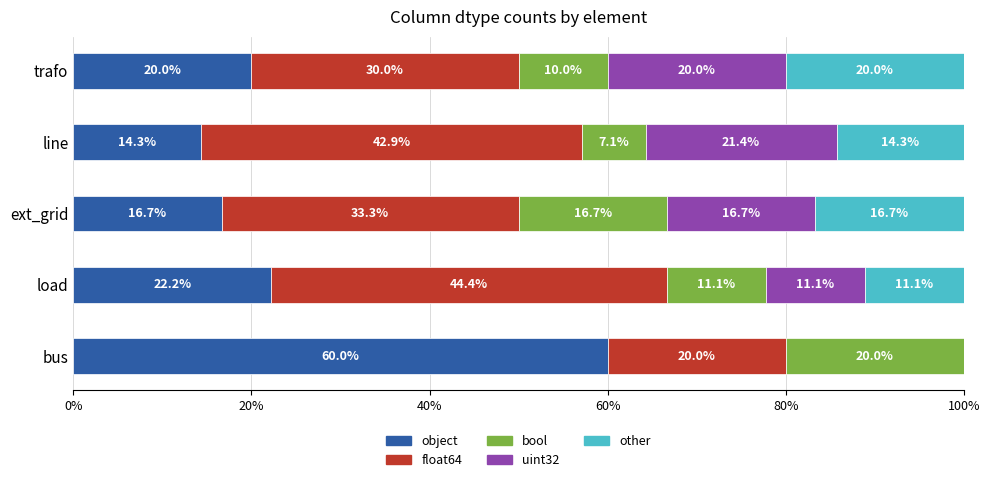

What is the total value across all series at line?

100.0